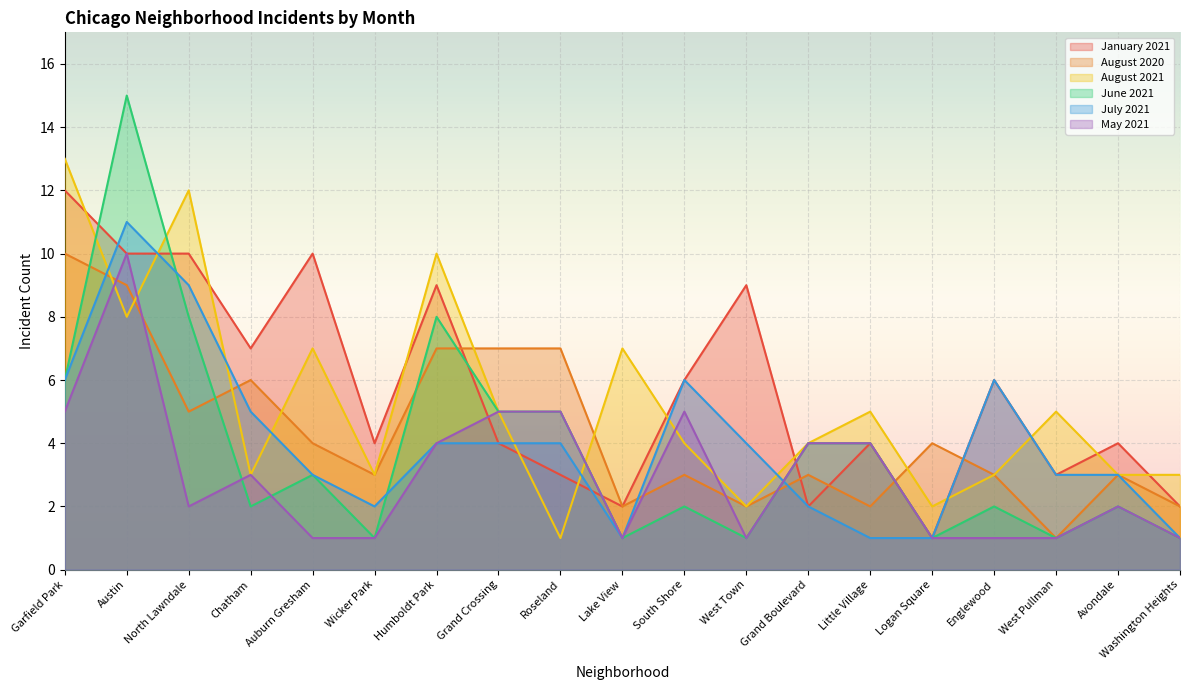

How many lines are shown in the chart?

6